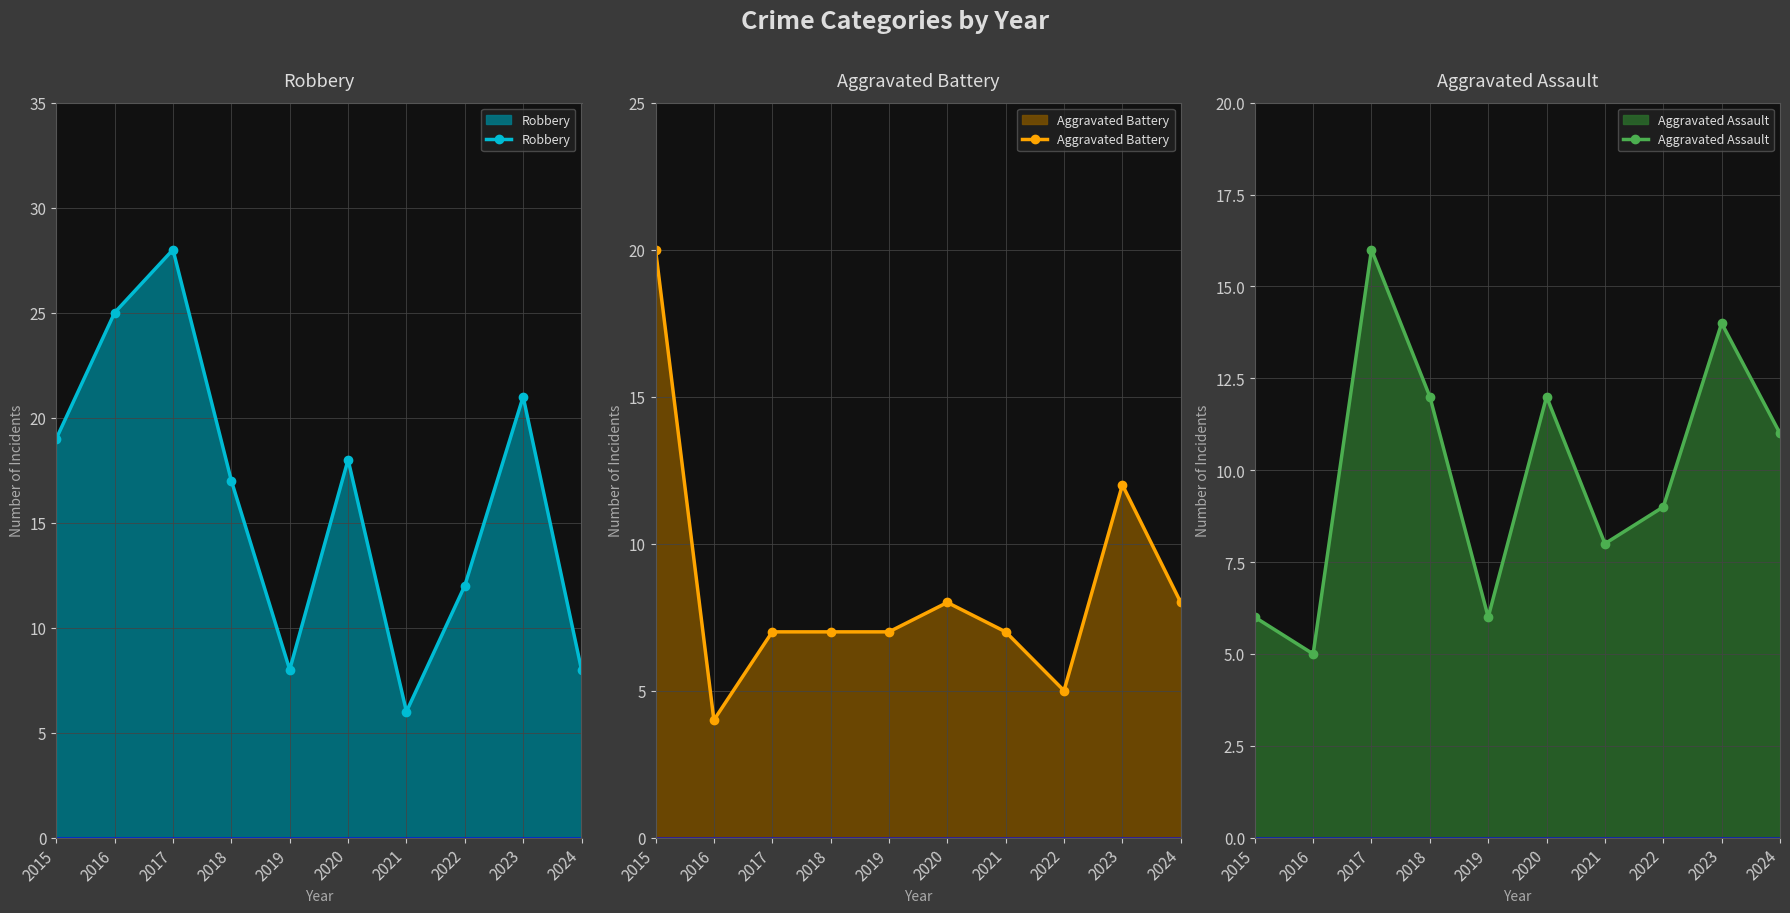

At which category does the chart reach its minimum across all series?

2016